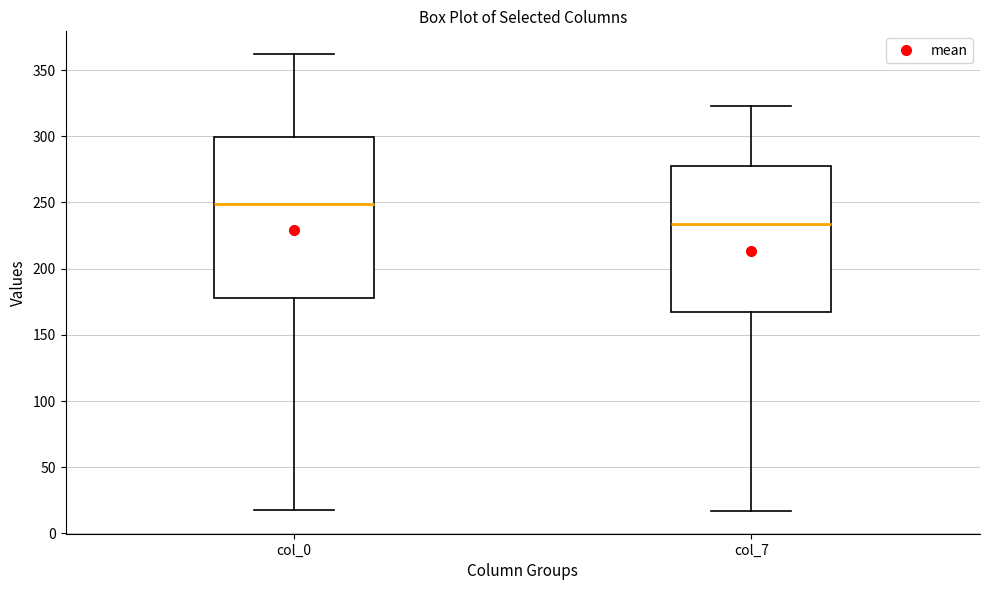

Comparing the boxes themselves (not the whiskers), which one is the tallest?

col_0